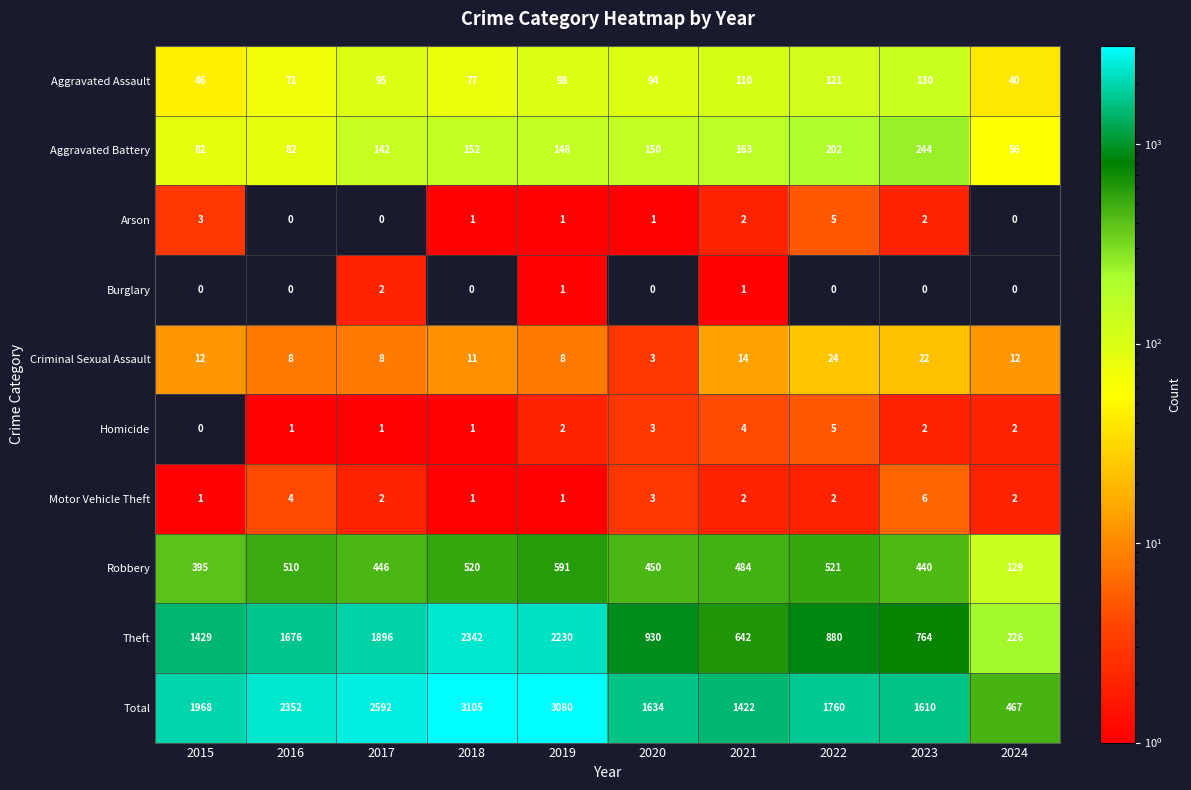

The Robbery series shows 591 at 2019. True or false?

True